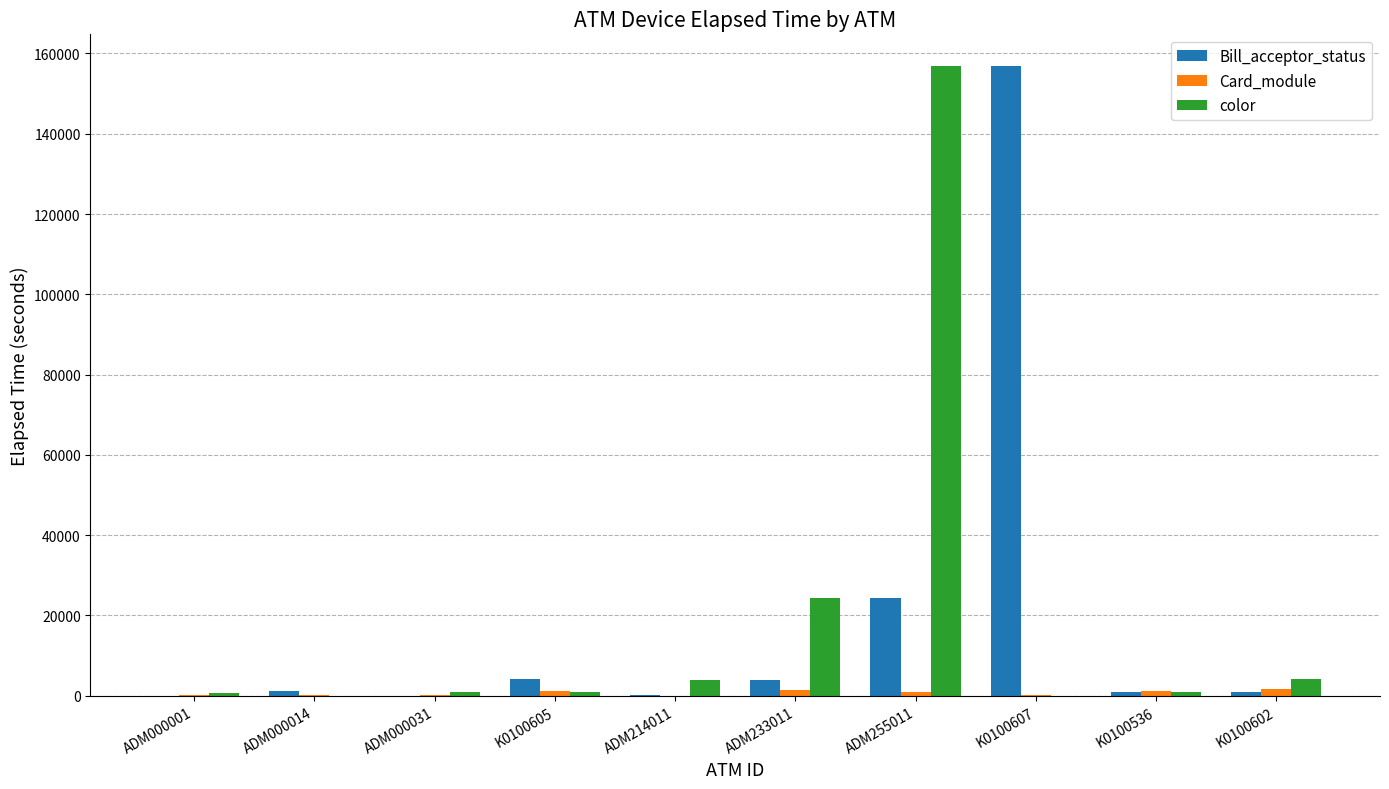

How many categories are shown in the chart?

10